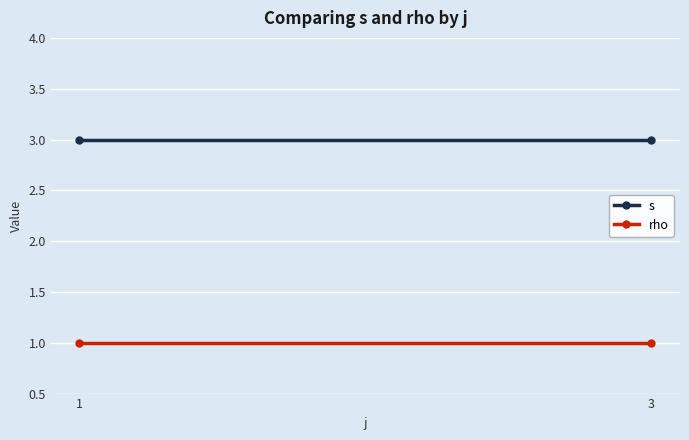

Is this an area chart (filled region under the line)?

No